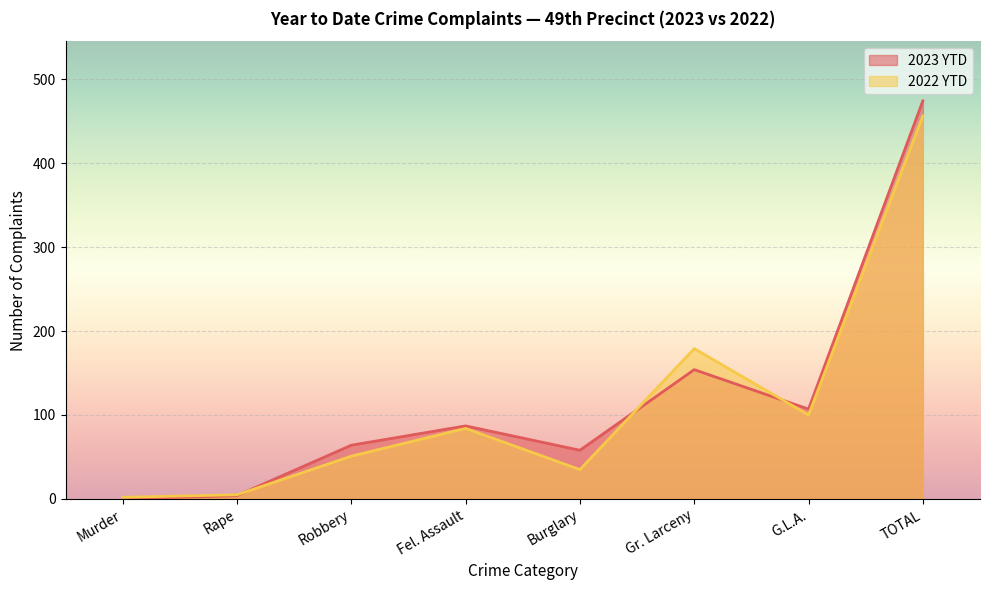

What is the label of the 4th point from the right?

Burglary